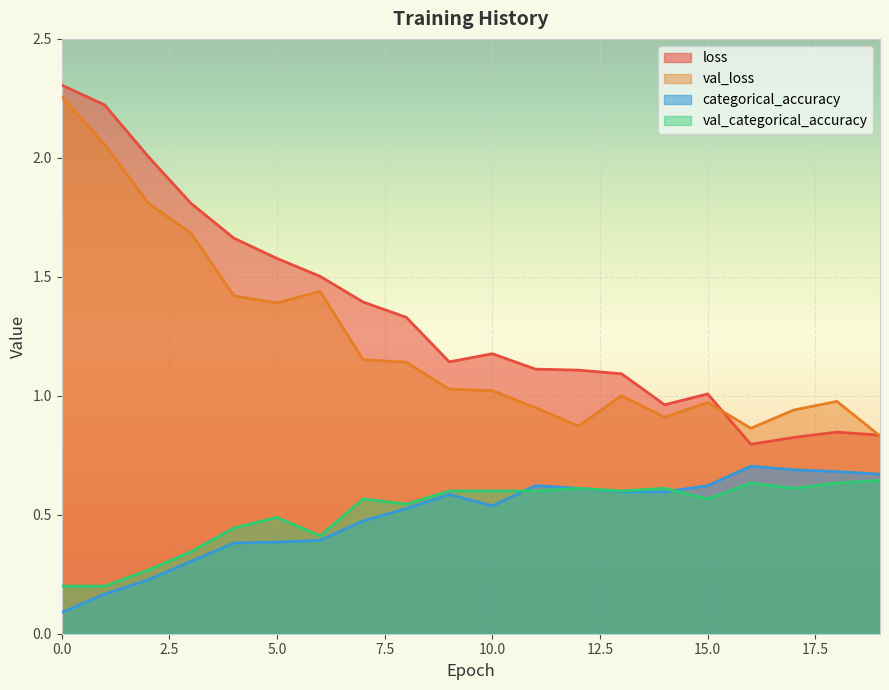

What is the sum of all loss values?

26.7